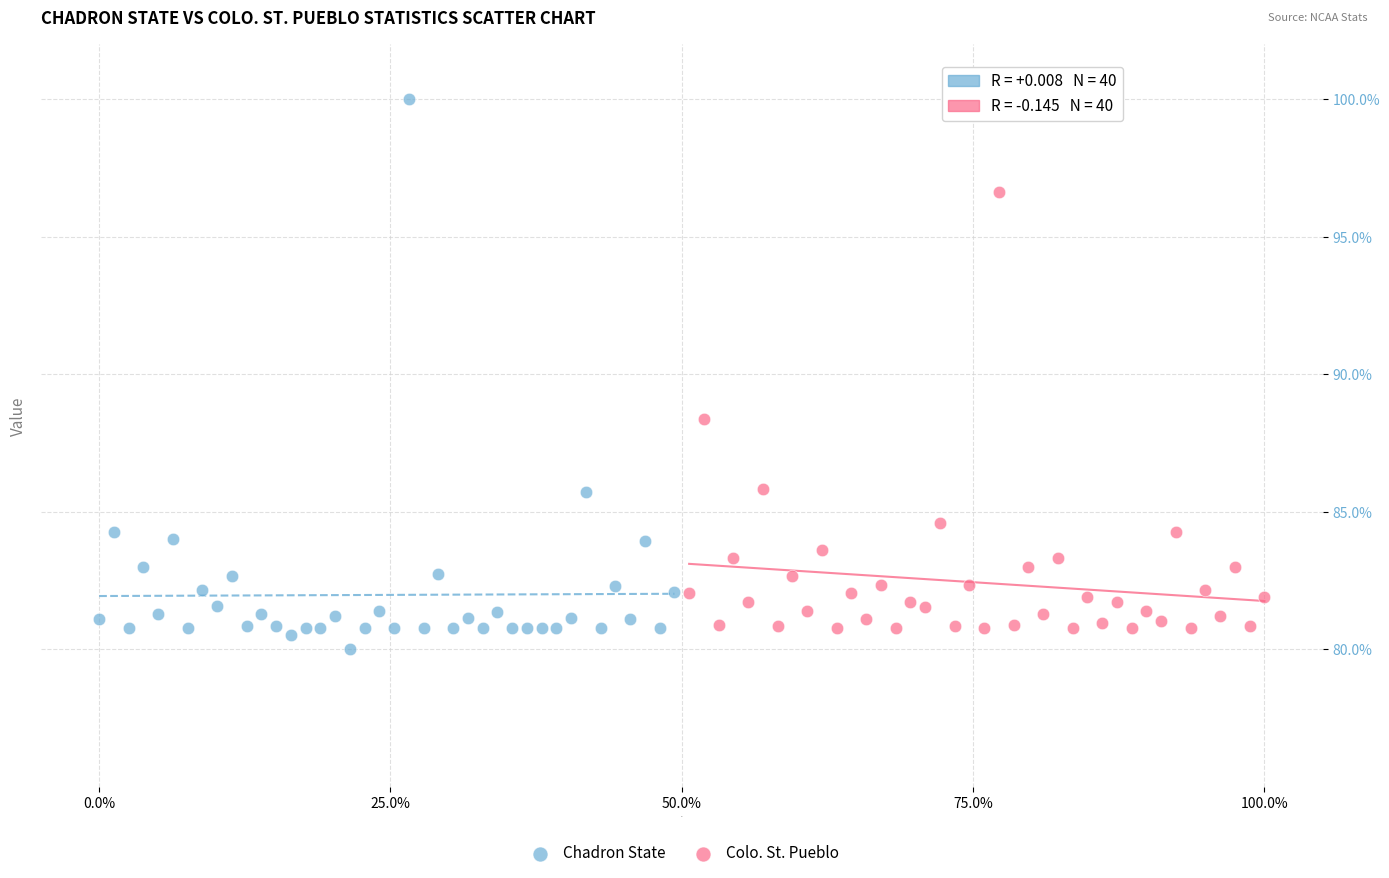

Which series has the largest Y range (max minus min)?

Chadron State